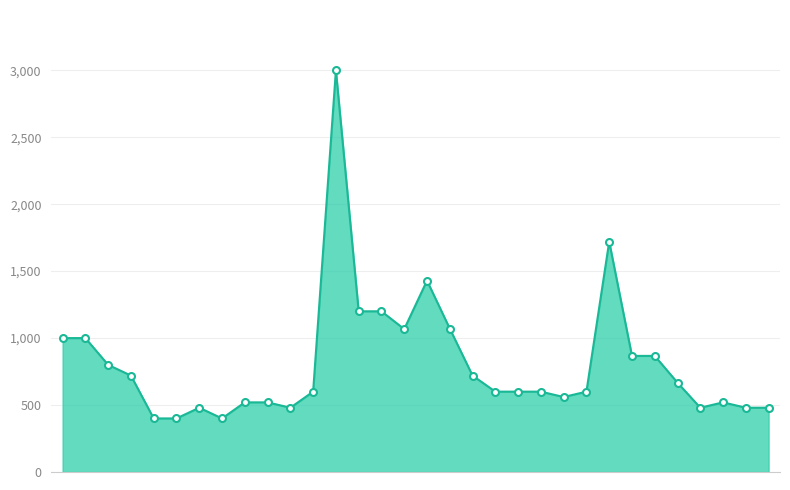

What is the greatest value displayed?

3000